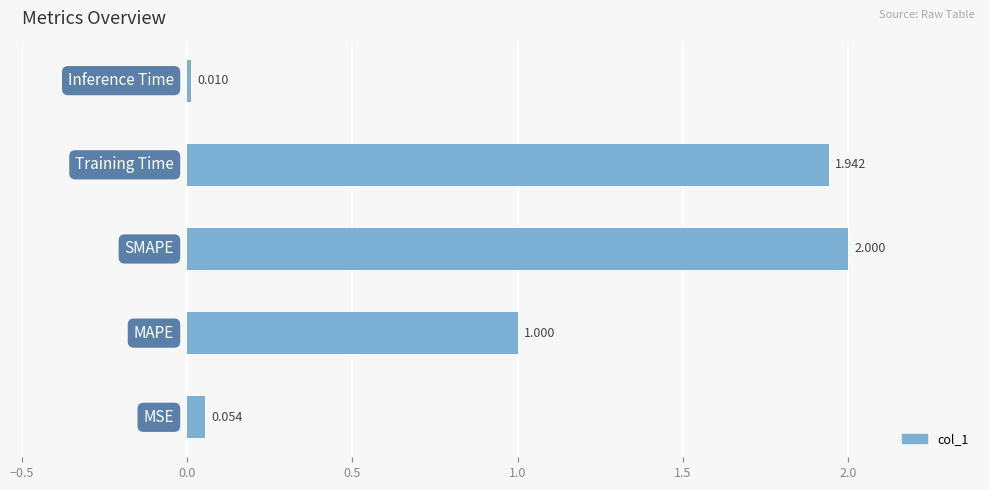

Are the bars grouped side by side (vs. stacked)?

No